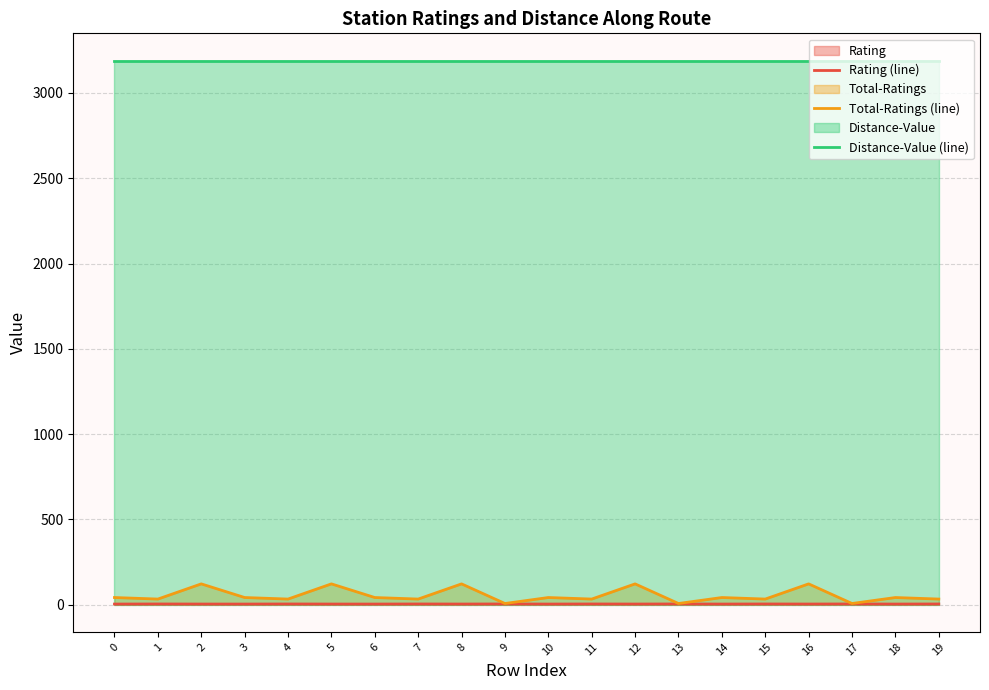

Which series has the largest range (max minus min)?

Total-Ratings (line)